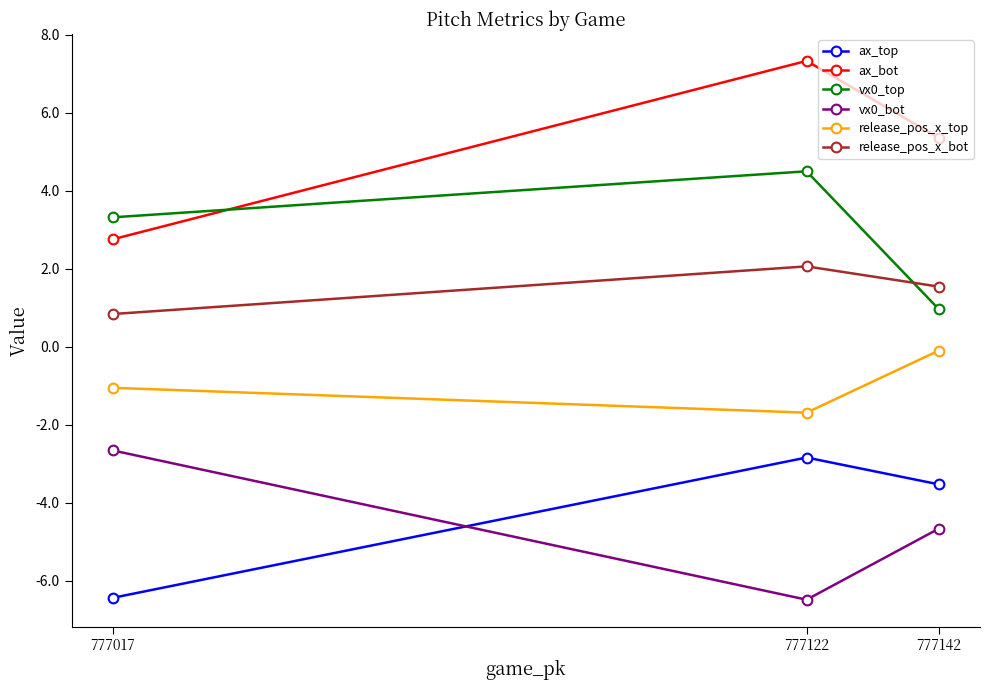

Which series has the widest spread of values?

ax_bot